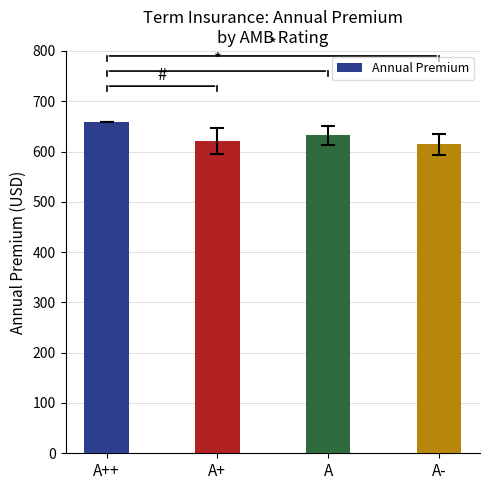

What is the change in value from A to A-?

-18.0